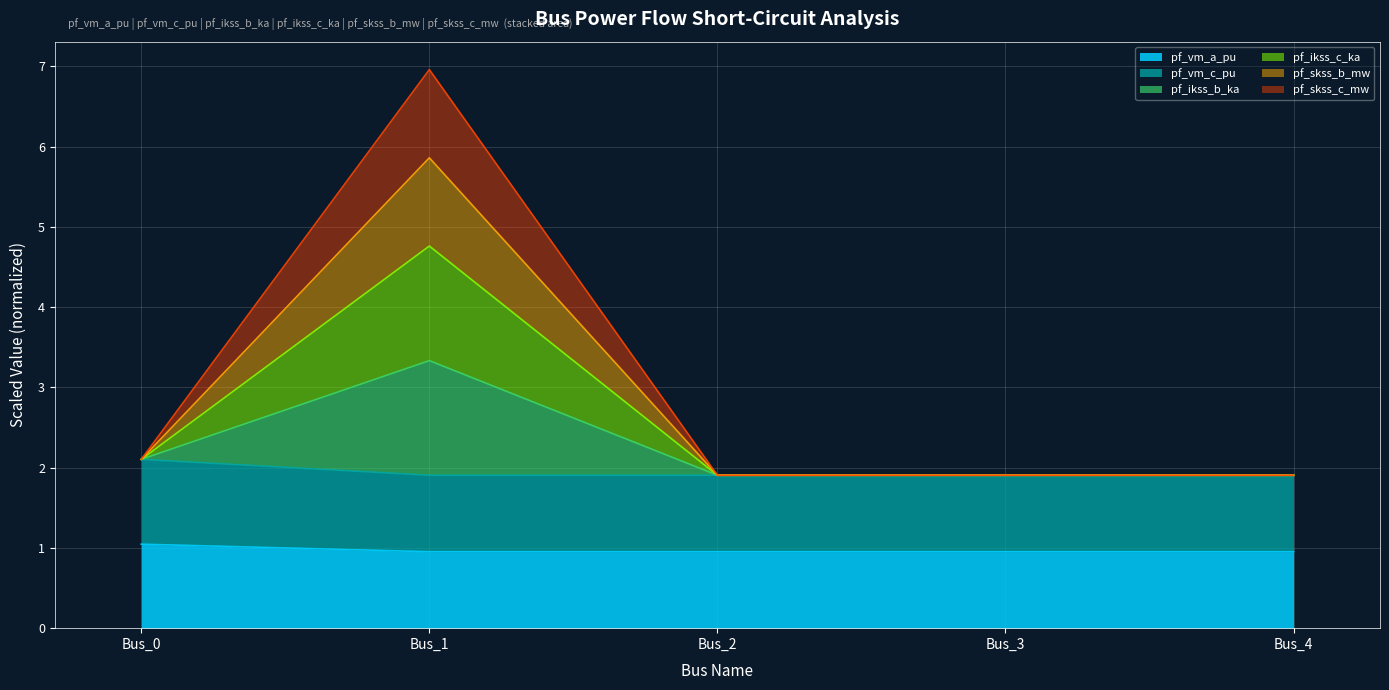

Between Bus_3 and Bus_4, which series saw the biggest shift?

pf_vm_a_pu